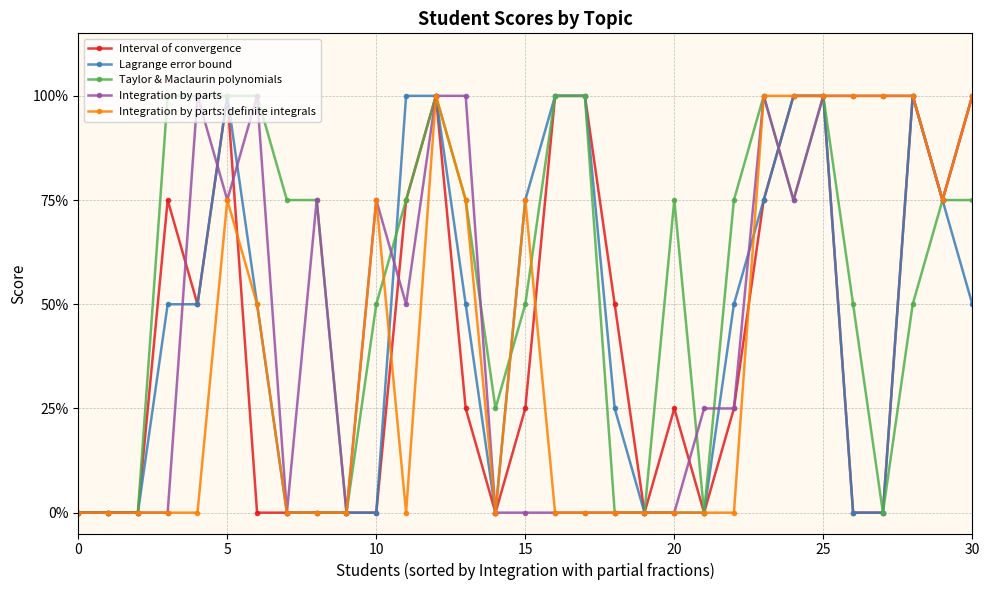

Is this an area chart (filled region under the line)?

No